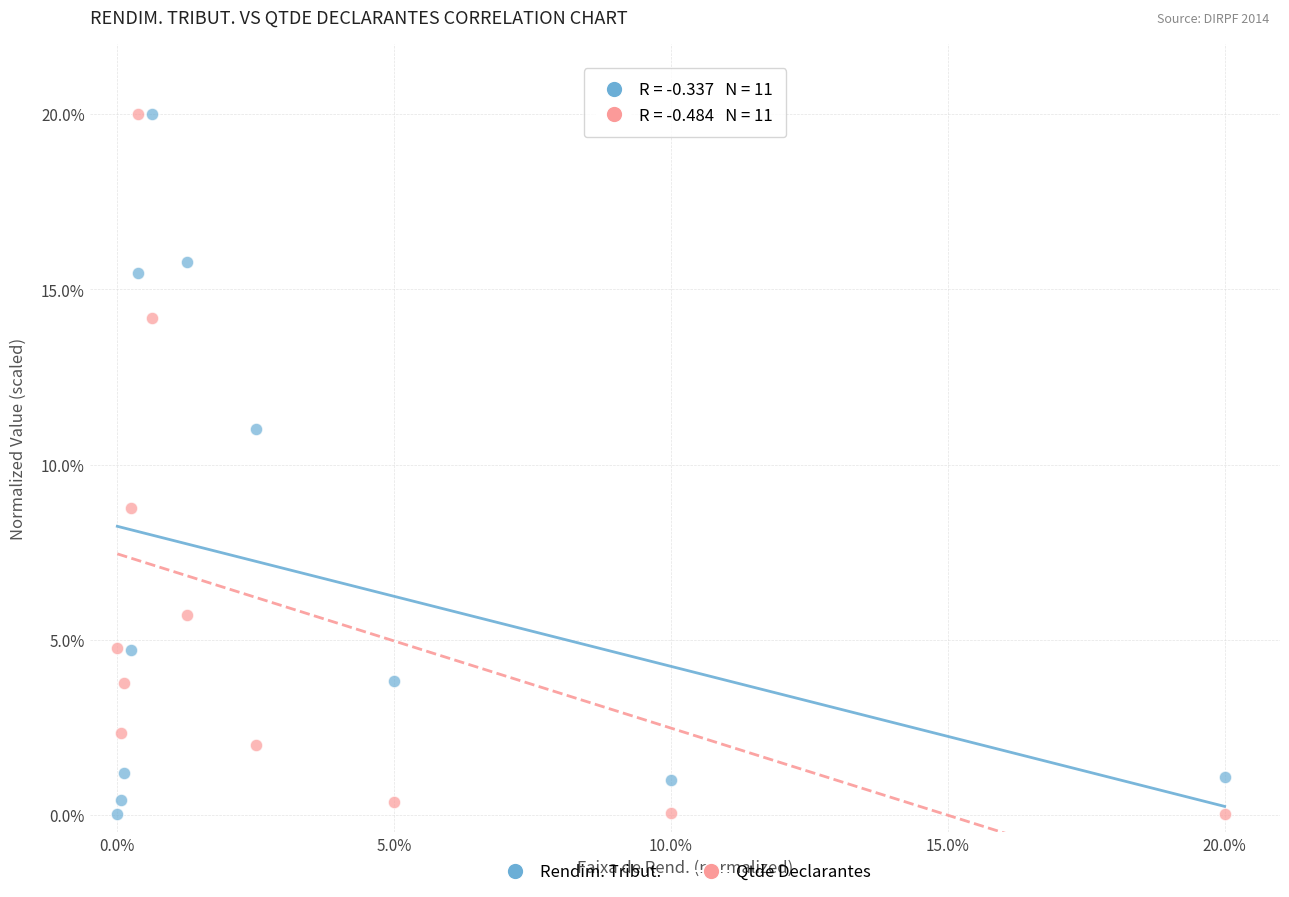

What is the X range (max minus min) for the scatter plot?

20.0